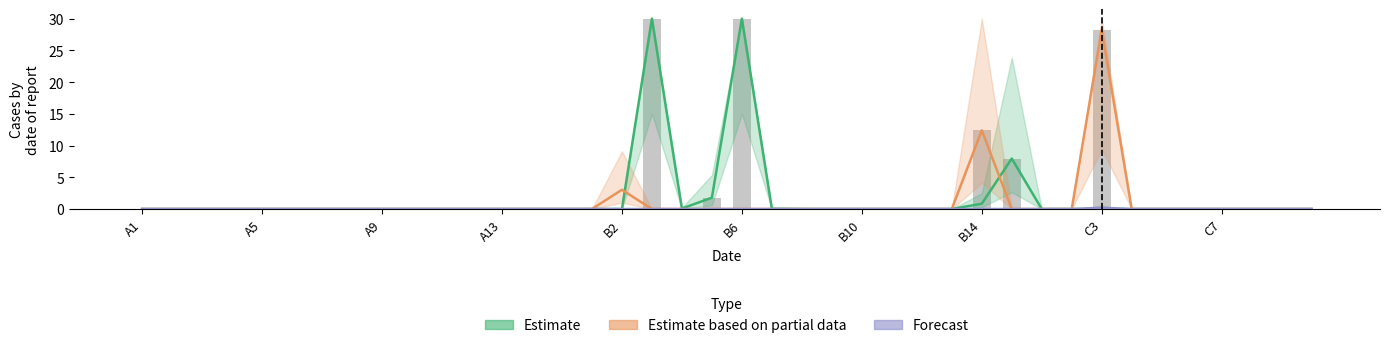

Which series has the widest spread of values?

Estimate